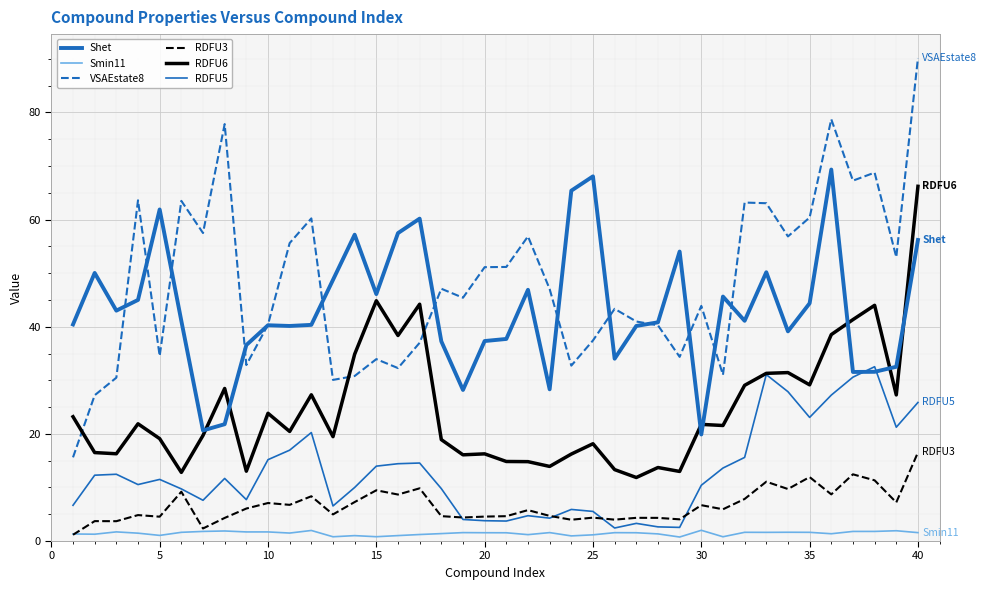

Count the number of data series in this chart.

6